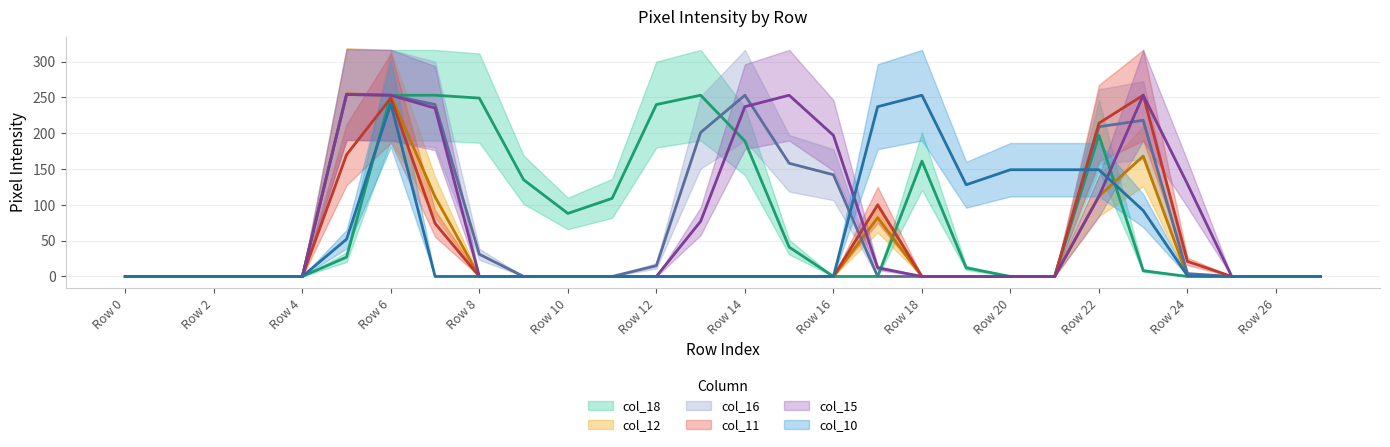

List the labels in order of col_16 value, smallest first.

Row 0, Row 1, Row 2, Row 3, Row 4, Row 9, Row 10, Row 11, Row 17, Row 18, Row 19, Row 20, Row 21, Row 25, Row 26, Row 27, Row 24, Row 12, Row 8, Row 16, Row 15, Row 13, Row 22, Row 23, Row 7, Row 6, Row 14, Row 5